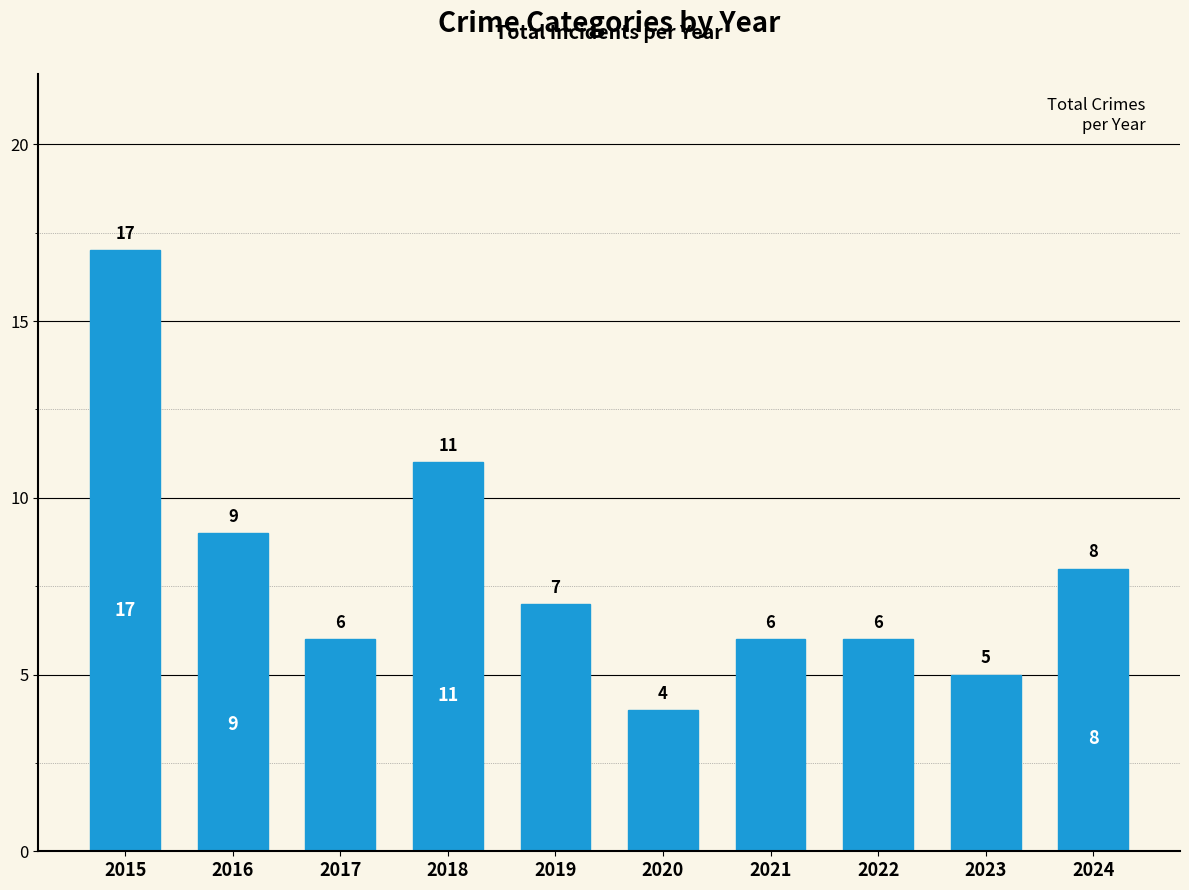

What is the value of the 9th bar from the left?

5